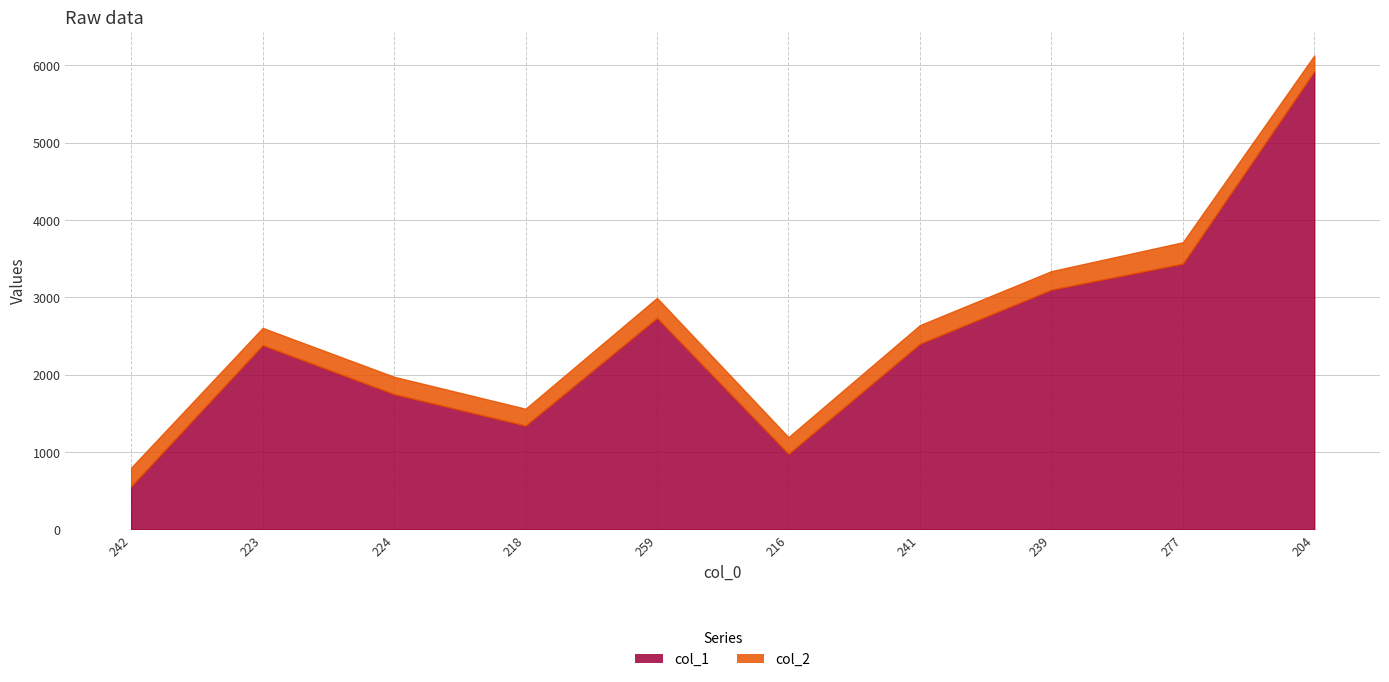

Which label corresponds to the smallest value in the chart?

242